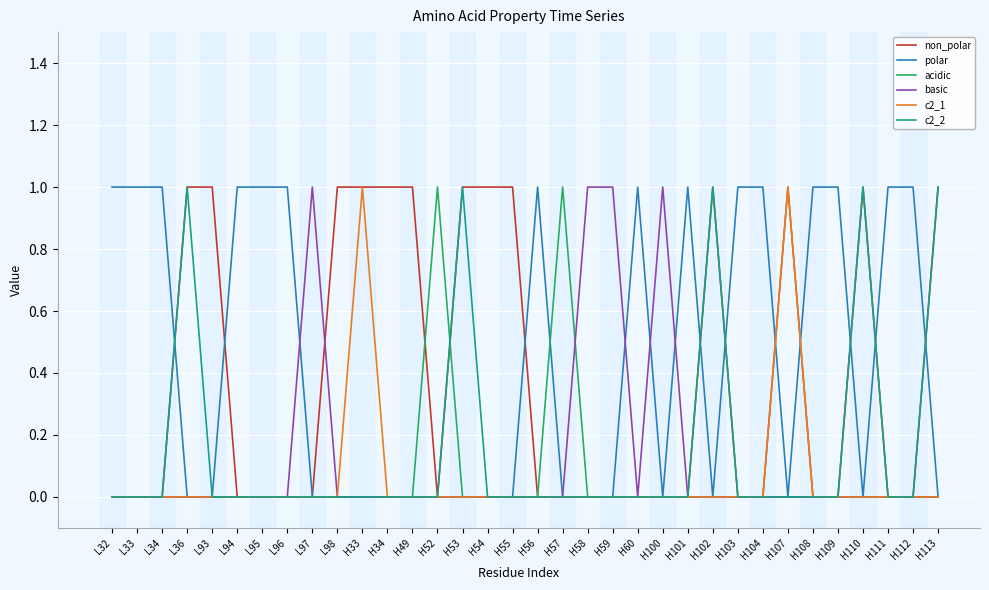

Does the chart have visible grid lines?

Yes